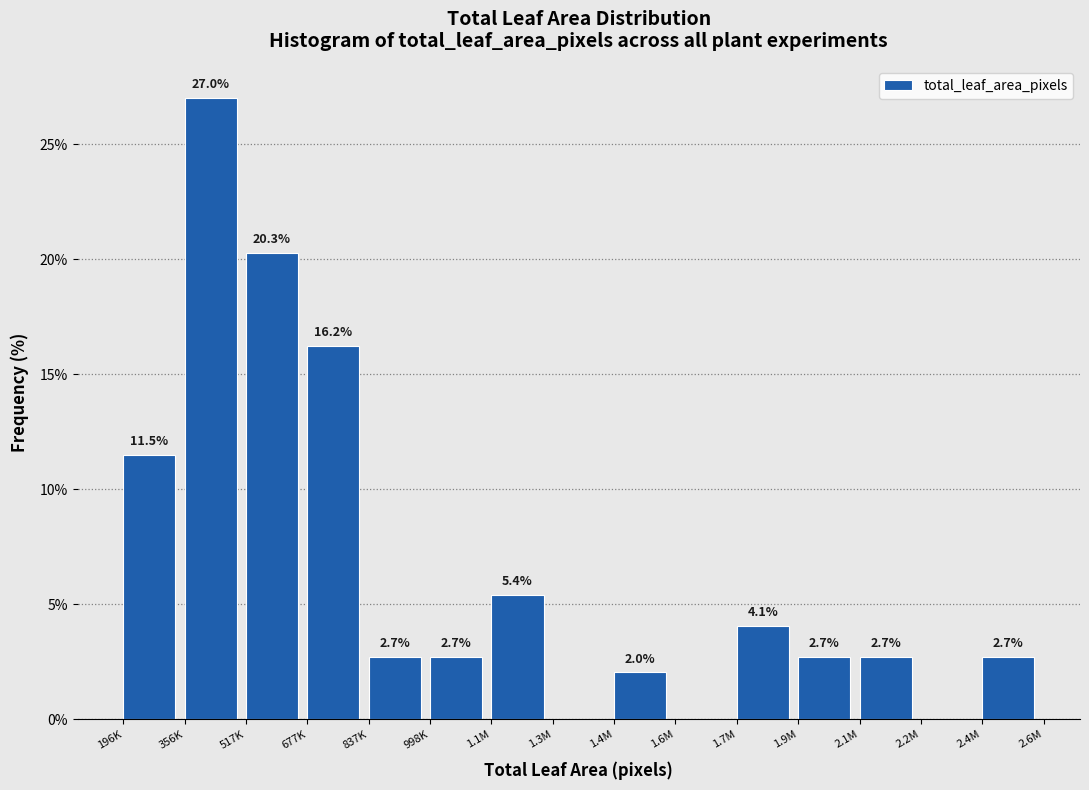

Reading left to right, what are all the values shown in this chart?

196K=11.5	356K=27.0	517K=20.3	677K=16.2	837K=2.7	998K=2.7	1.1M=5.4	1.3M=0.0	1.4M=2.0	1.6M=0.0	1.7M=4.1	1.9M=2.7	2.1M=2.7	2.2M=0.0	2.4M=2.7